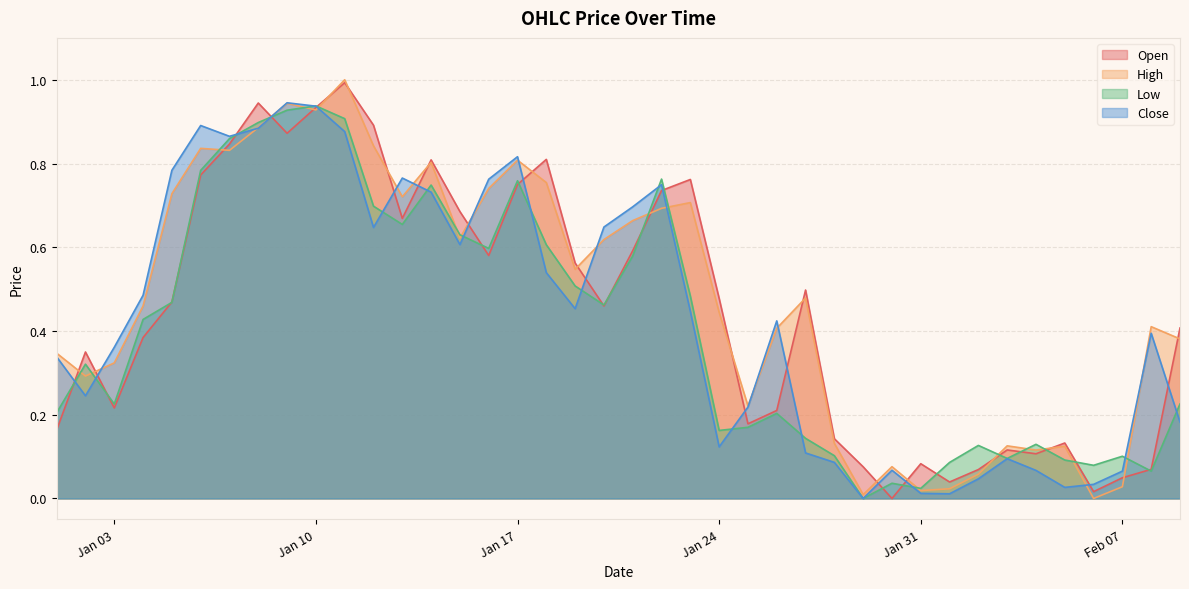

What is the label of the 40th point from the right?

2023-01-01